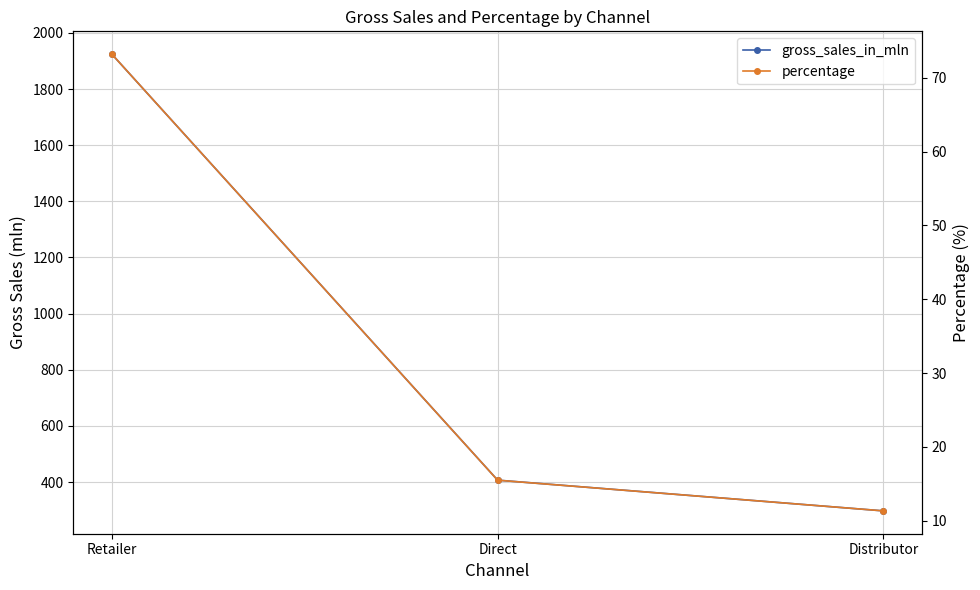

Rank the series by their average value, from lowest to highest.

percentage, gross_sales_in_mln